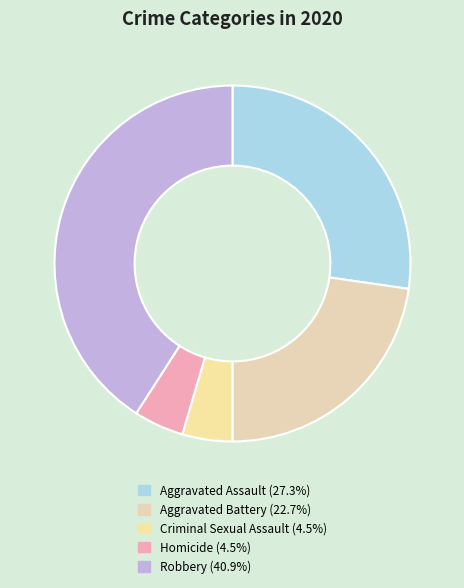

How many segments does this pie chart have?

5